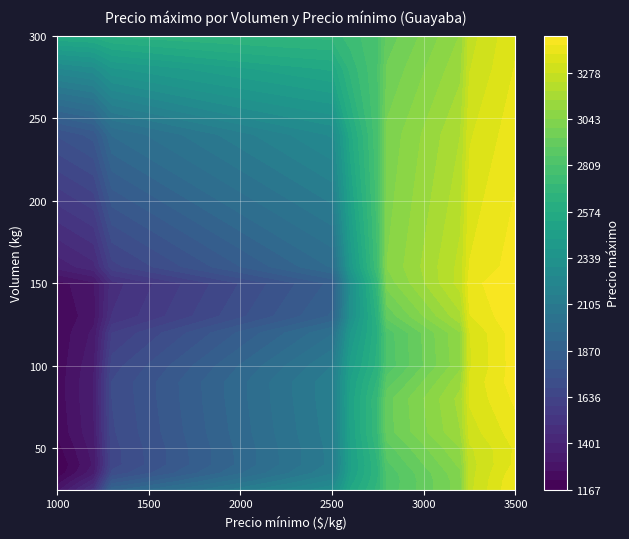

True or false: 80 has a value of 1836 at 3200.

False